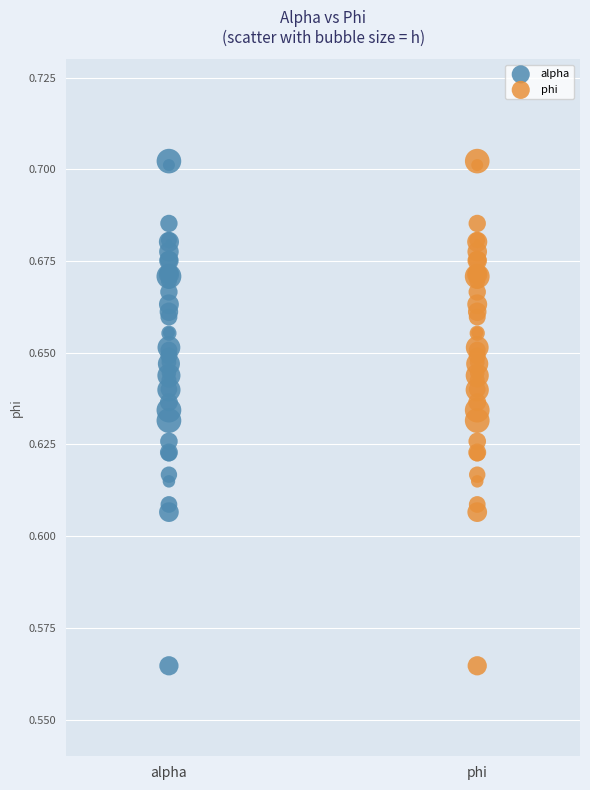

What are all the series names shown in the legend?

alpha, phi